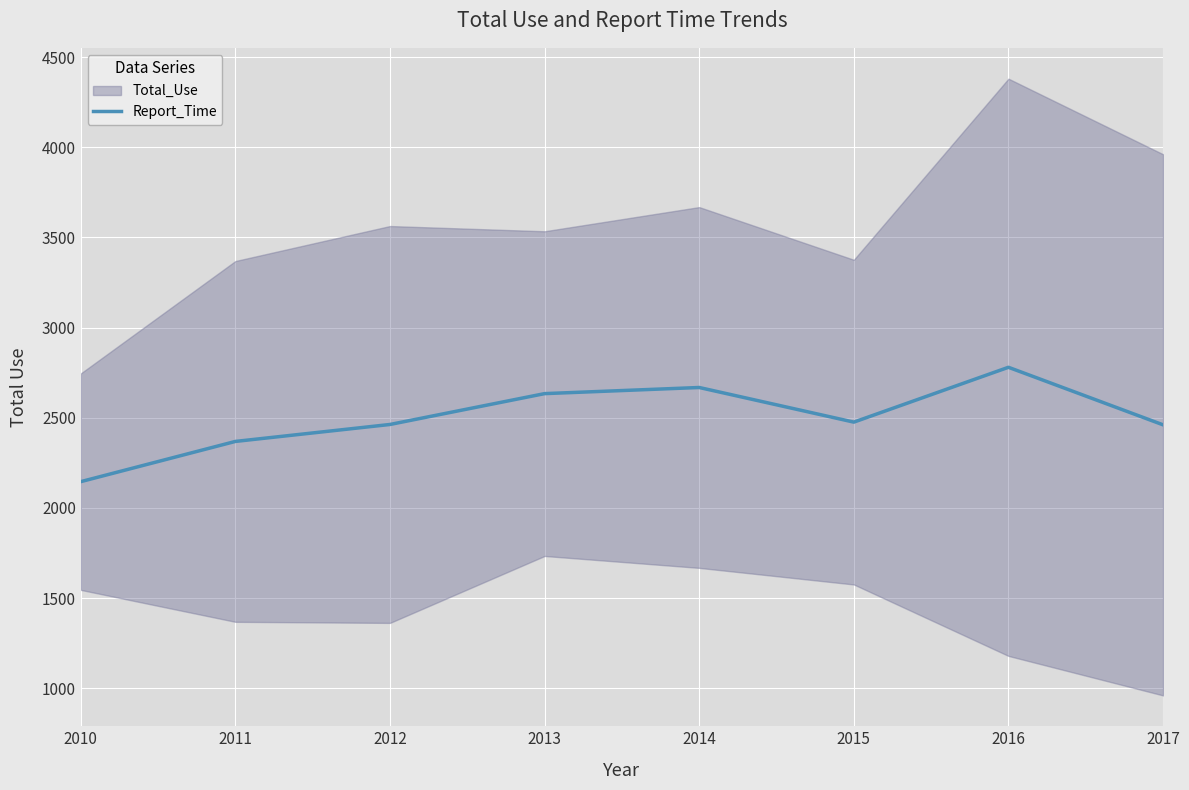

How many interior local valleys (lower than both neighbors) does the data have?

1